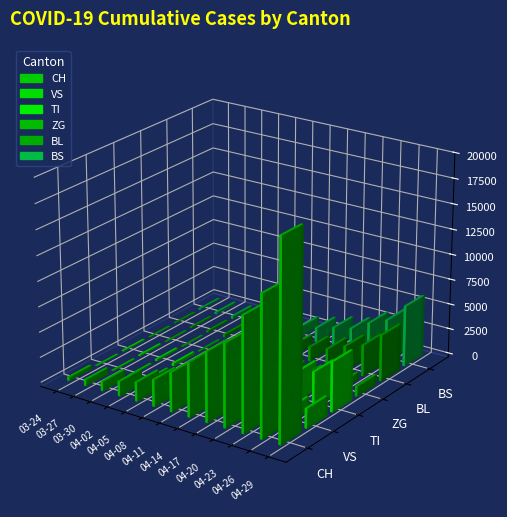

What position from the left is 2020-04-02?

4